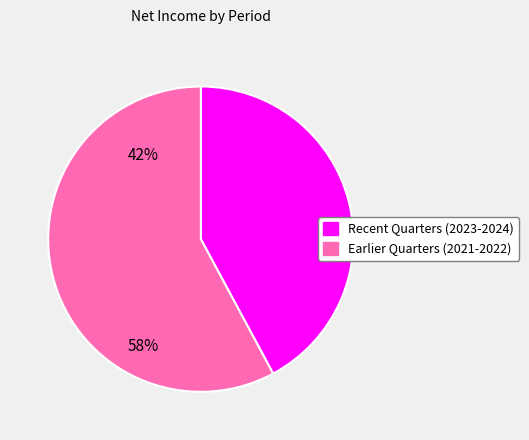

Which category has the biggest portion of the pie?

Earlier Quarters (2021-2022)